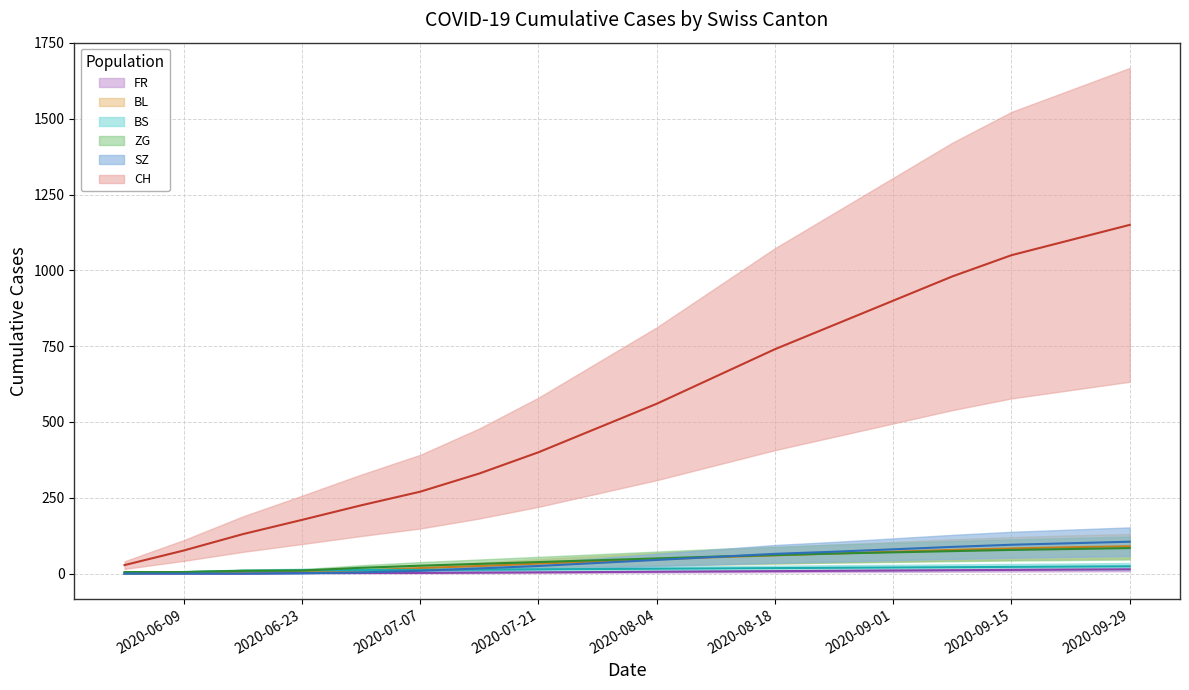

Is it true that FR equals 6 at 2020-08-04?

True